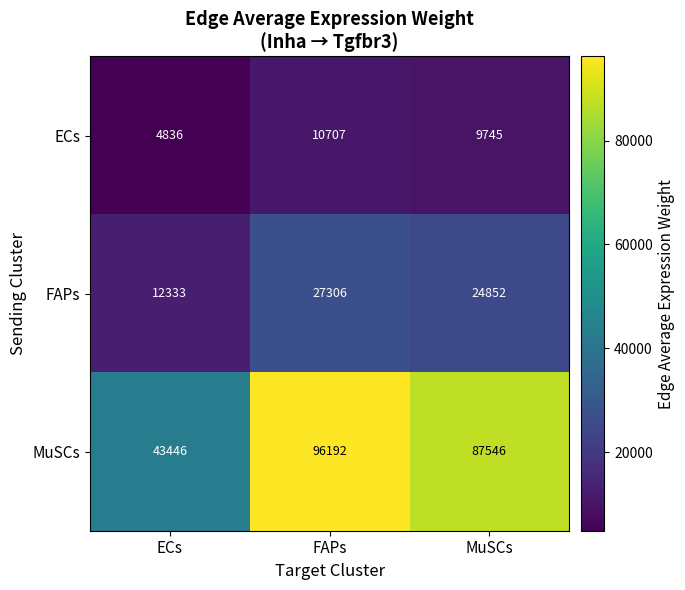

At which category is the sum across all series the highest?

FAPs